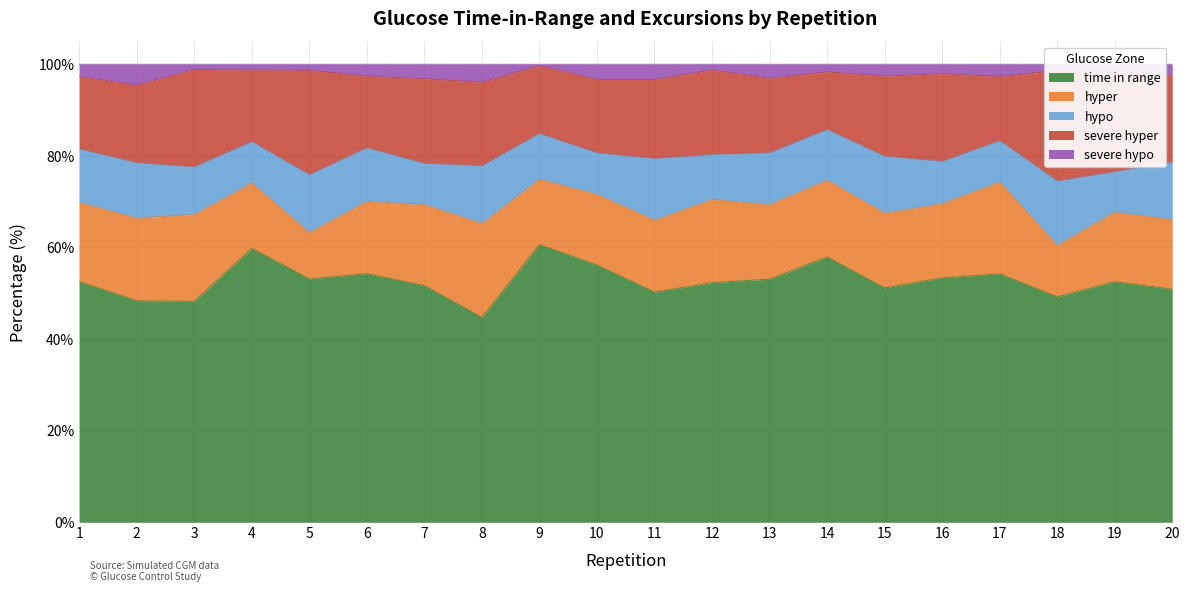

True or false: hypo and severe hyper cross at least once.

False